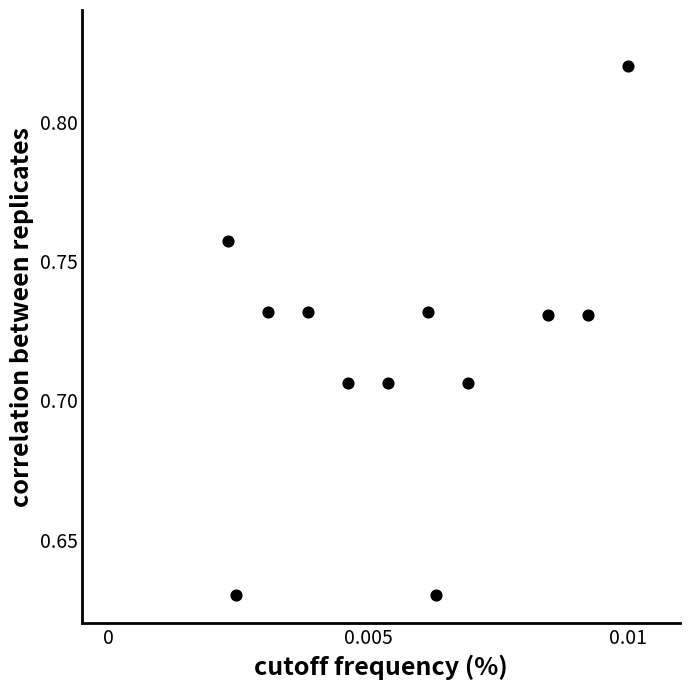

Count the number of points in this scatter plot.

12